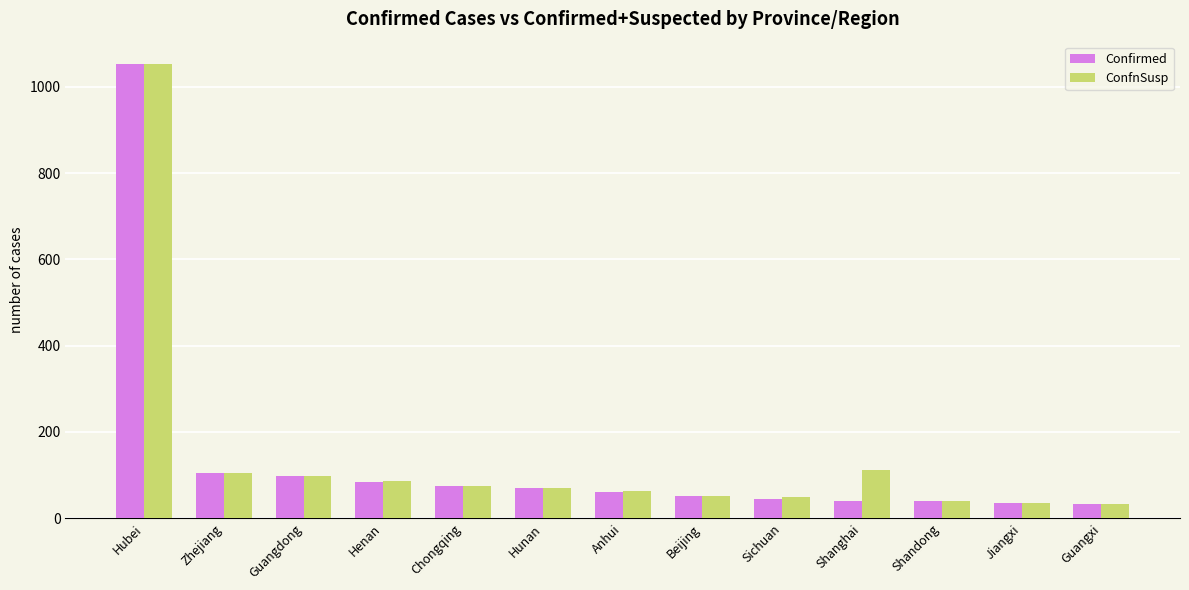

What is the difference between the second highest and second lowest values in the Confirmed series?

68